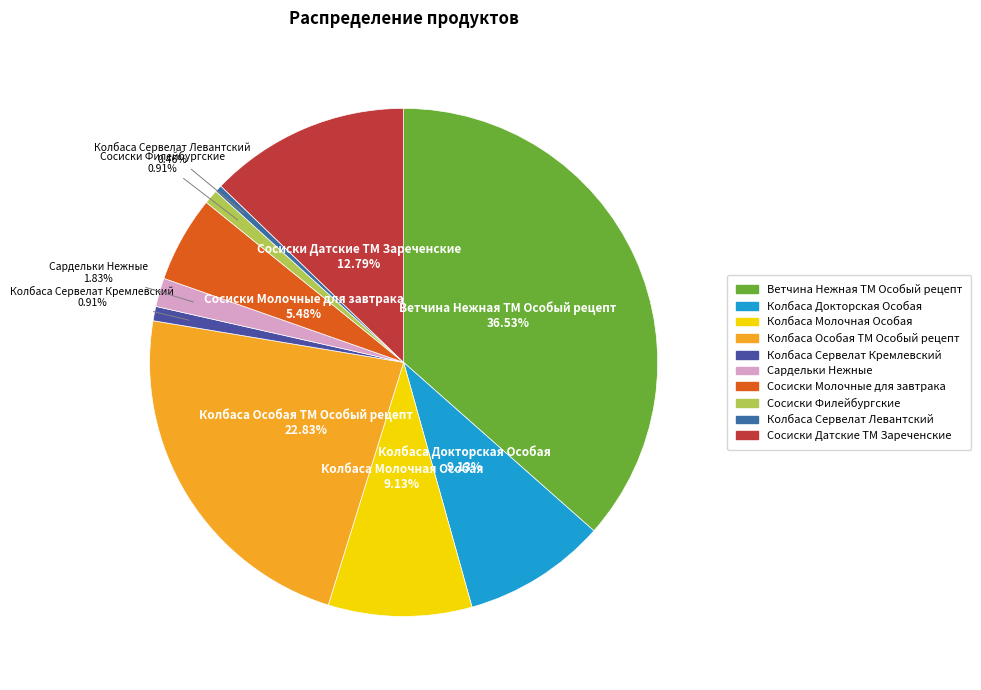

Which slice is the largest?

Ветчина Нежная ТМ Особый рецепт